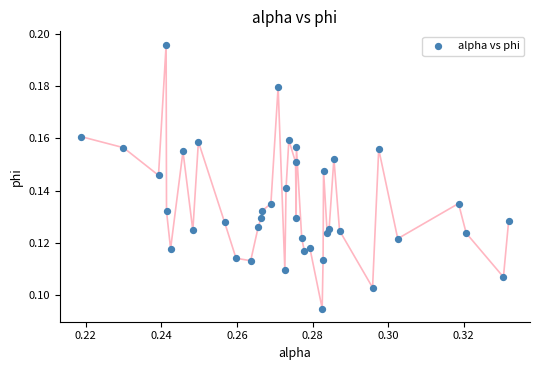

Count the number of points in this scatter plot.

40